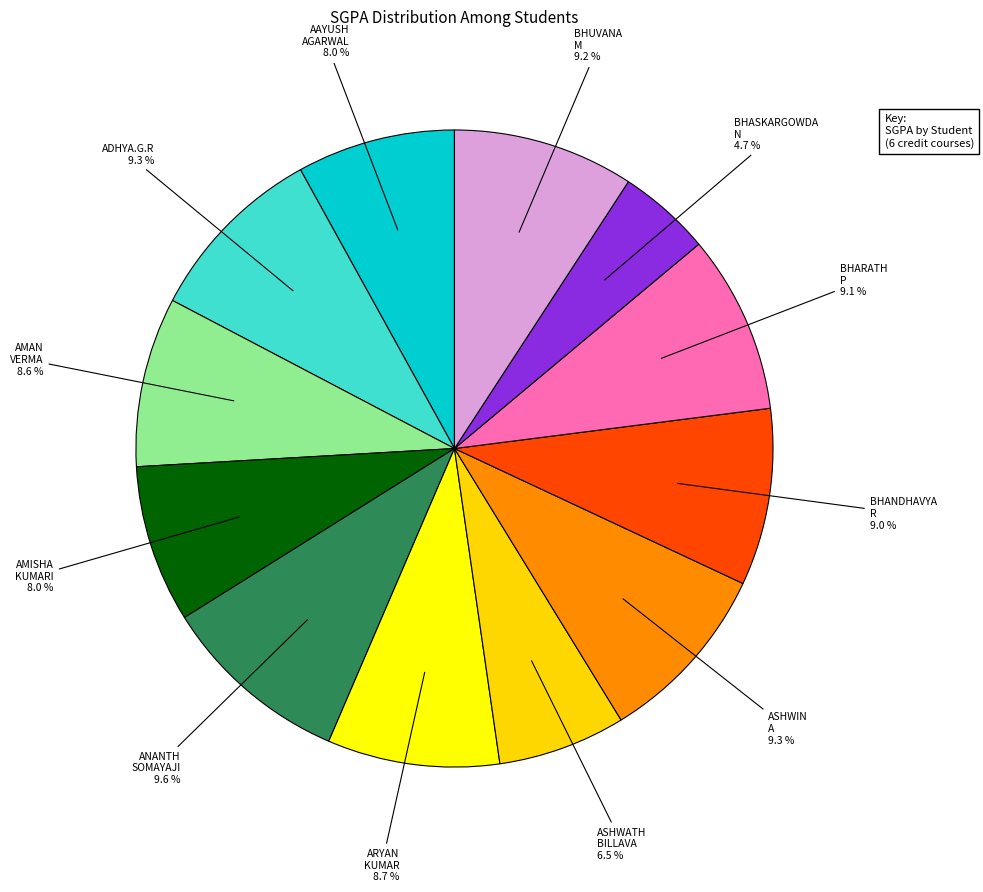

How many segments does this pie chart have?

12